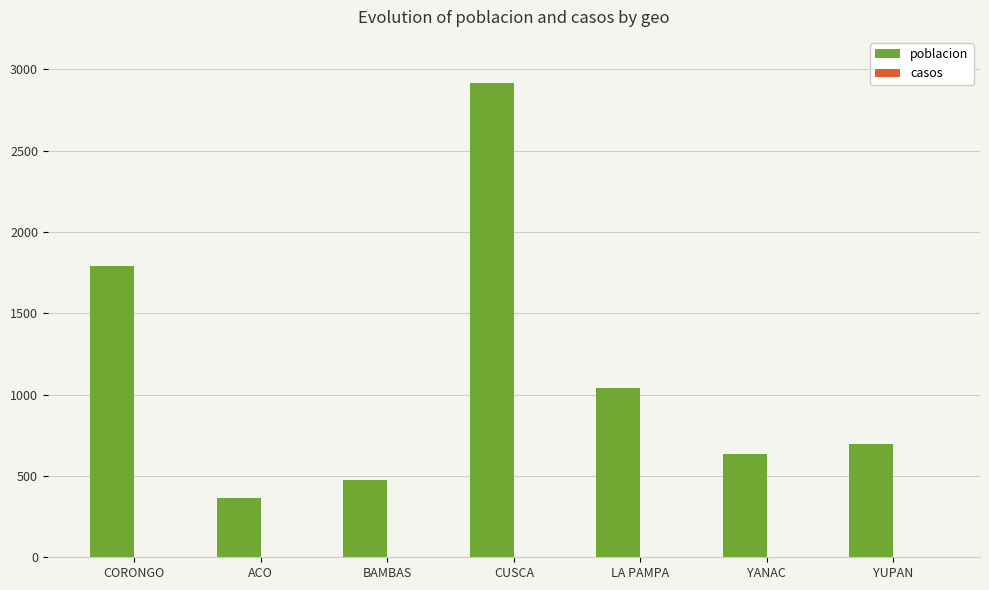

Reading right to left, what are all the values shown in this chart?

YUPAN=699	YANAC=634	LA PAMPA=1043	CUSCA=2916	BAMBAS=473	ACO=362	CORONGO=1789